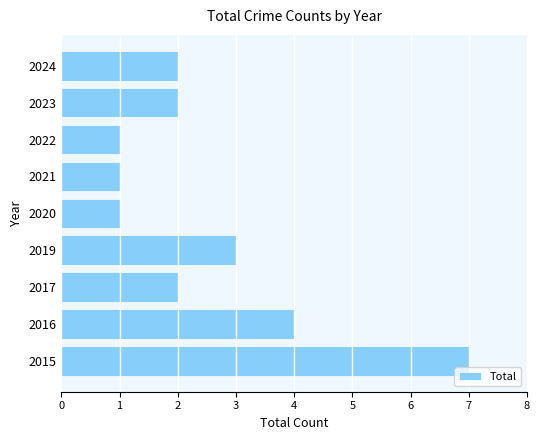

How many values are between 1 and 3?

7